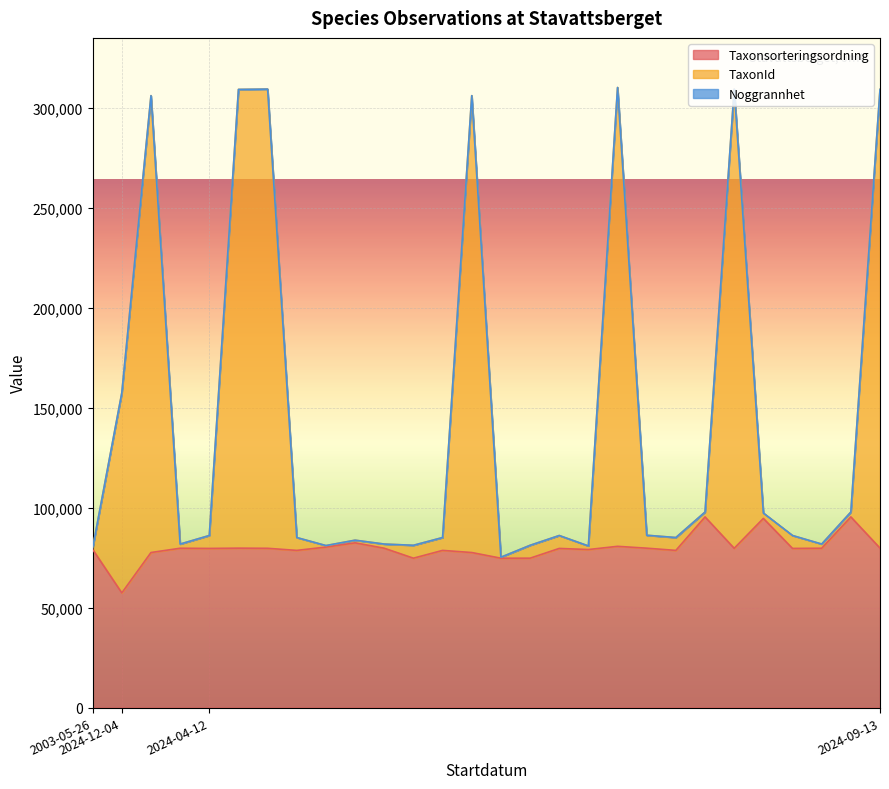

How many data points in Taxonsorteringsordning are less than 79686?

14